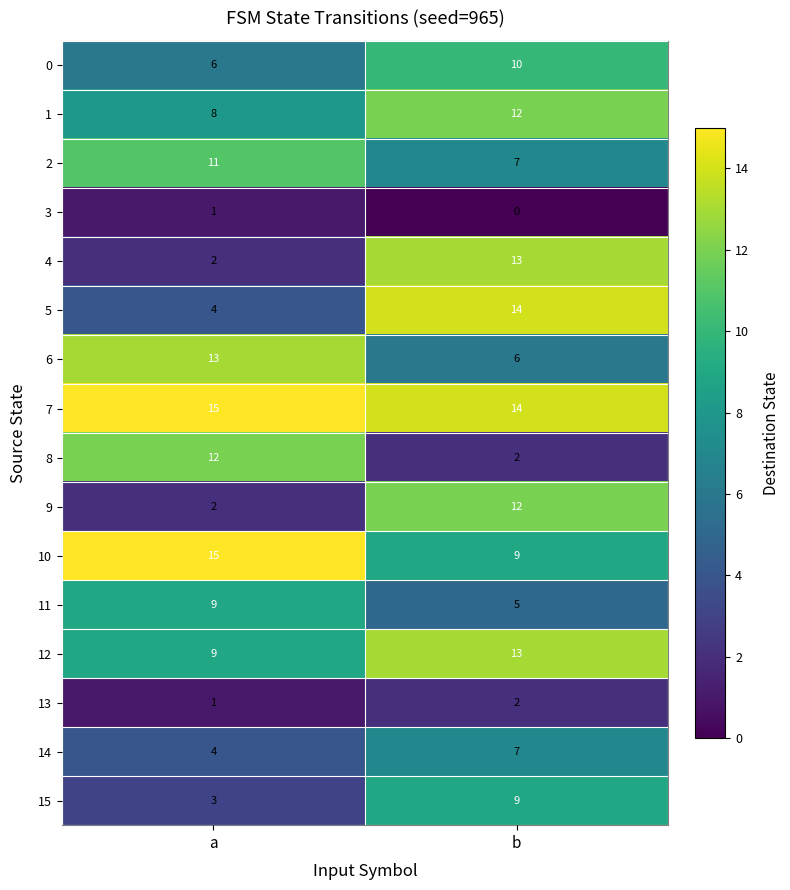

What is the greatest value displayed?

15